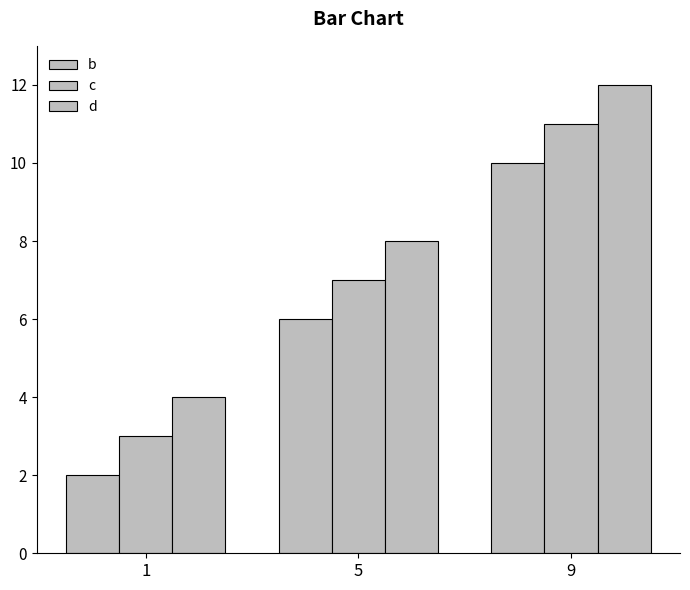

Count the number of data series in this chart.

3